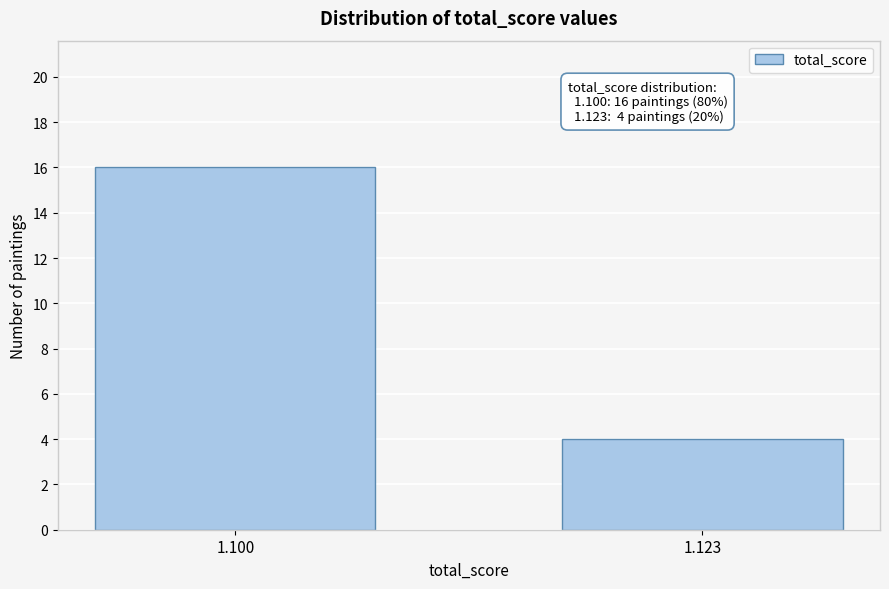

Reading right to left, what are all the values shown in this chart?

1.123=4	1.100=16